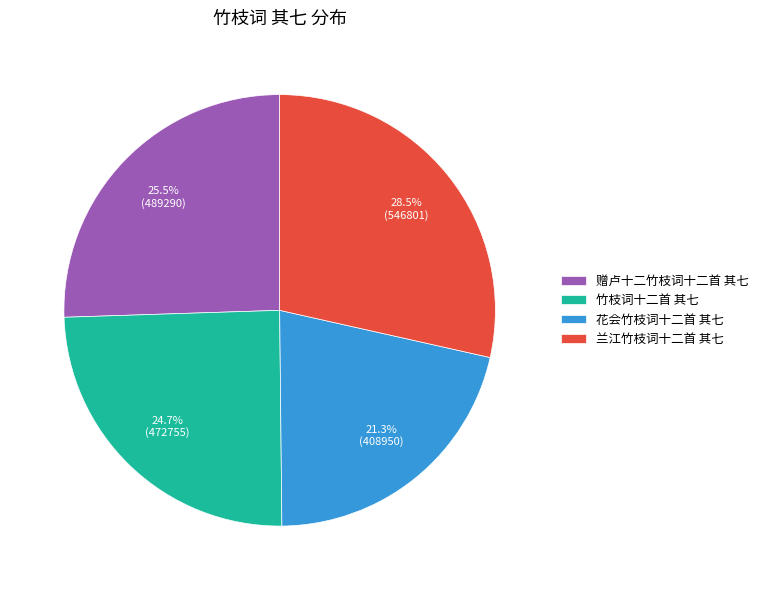

Is the sum of 赠卢十二竹枝词十二首 其七 and 兰江竹枝词十二首 其七 greater than half?

Yes